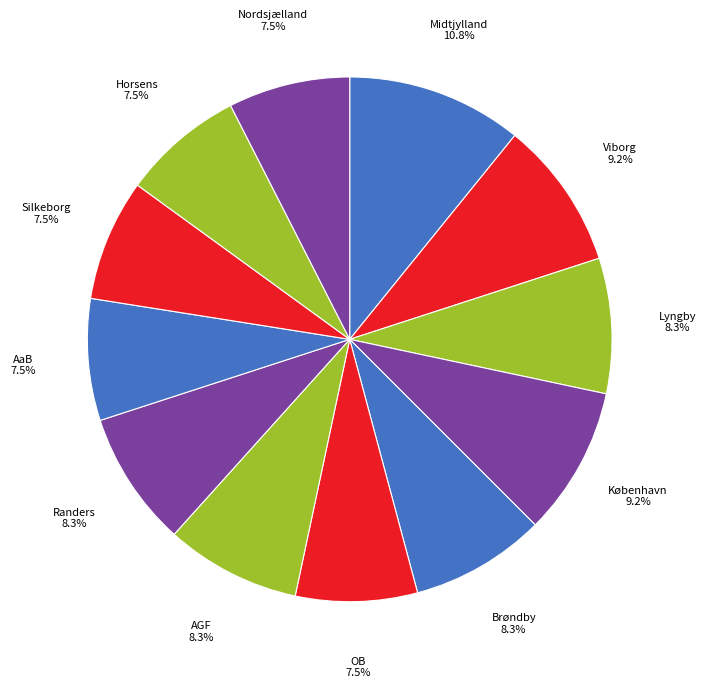

Count the number of slices in the pie.

12